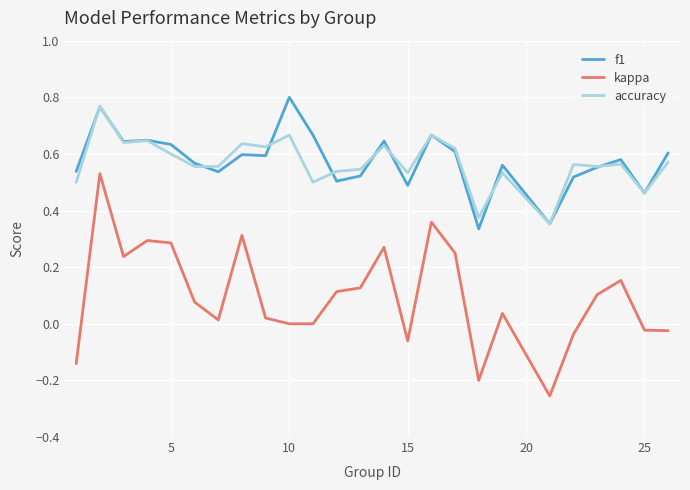

True or false: kappa and f1 intersect in this chart.

False